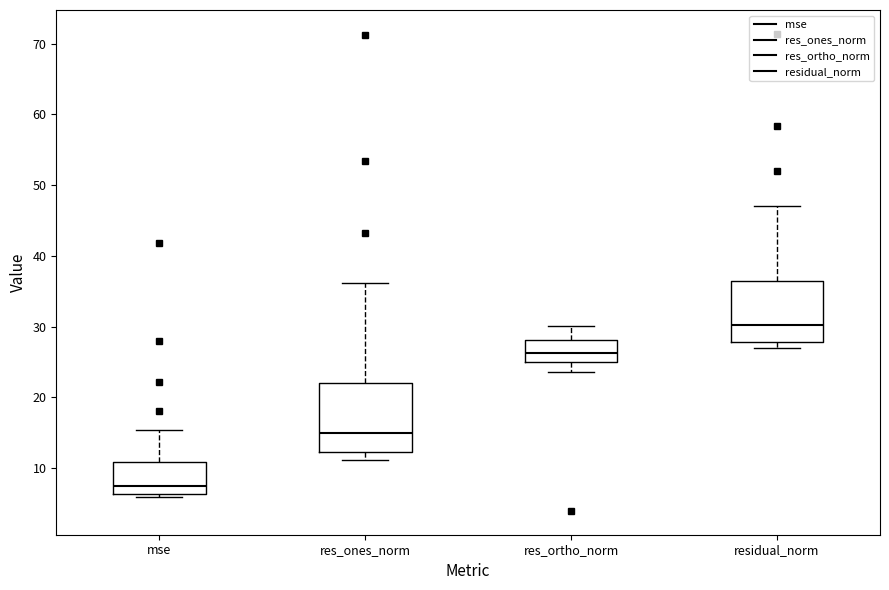

Which box is the tallest, from its lower edge to its upper edge?

res_ones_norm